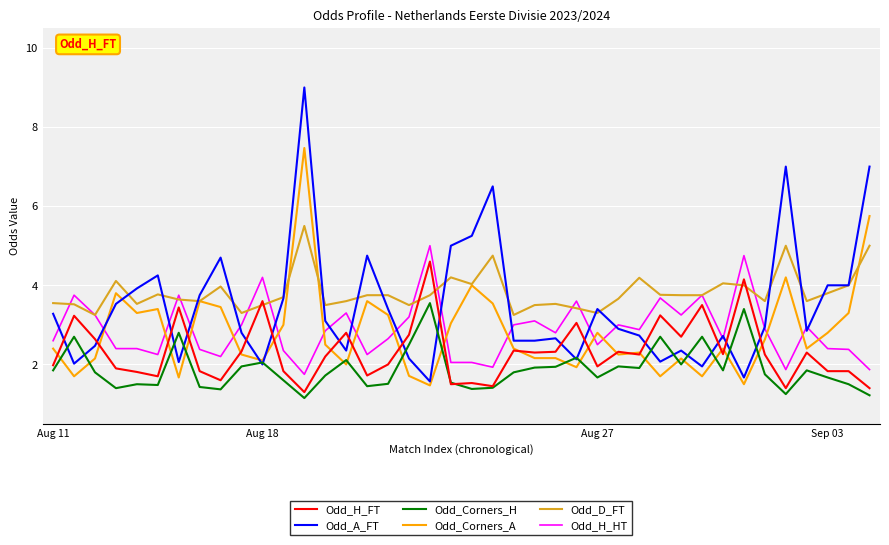

What is the lowest value of the Odd_H_HT series?

1.8